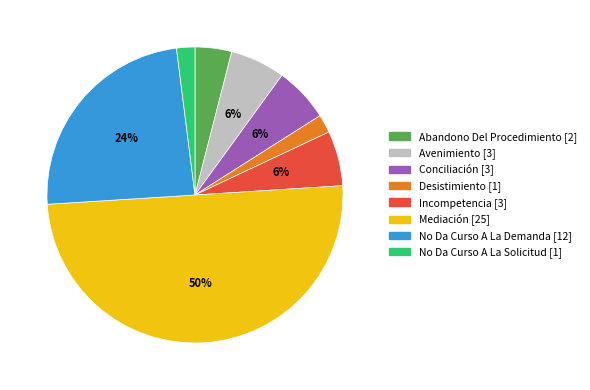

Which category has the biggest portion of the pie?

Mediación